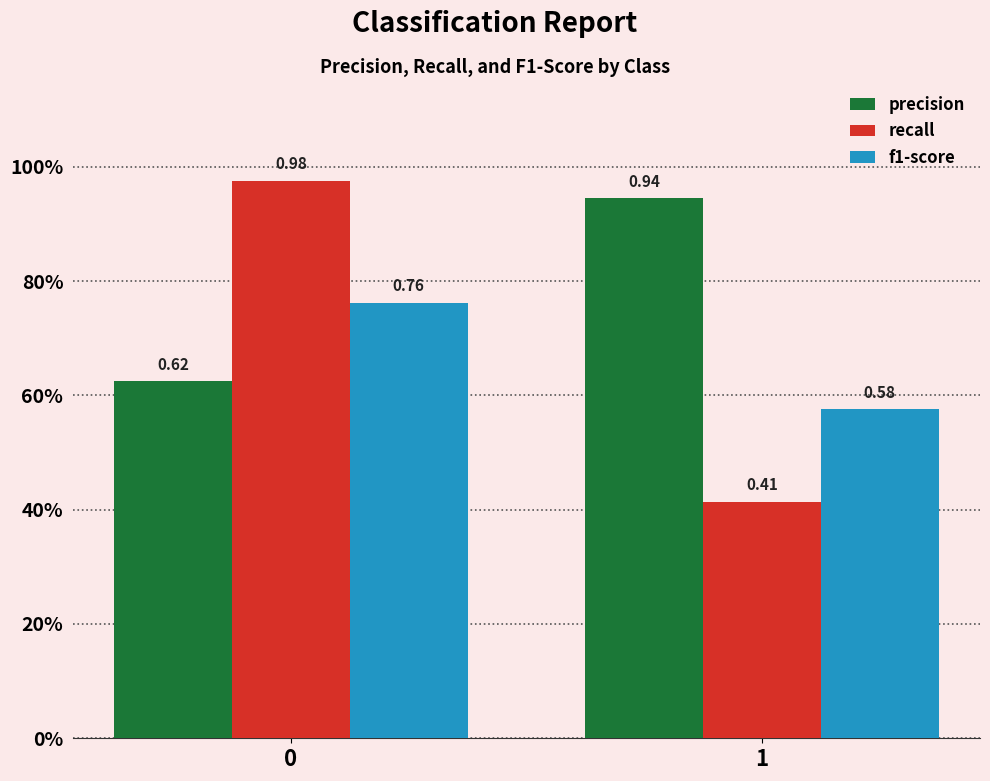

What is the smallest value displayed?

0.4